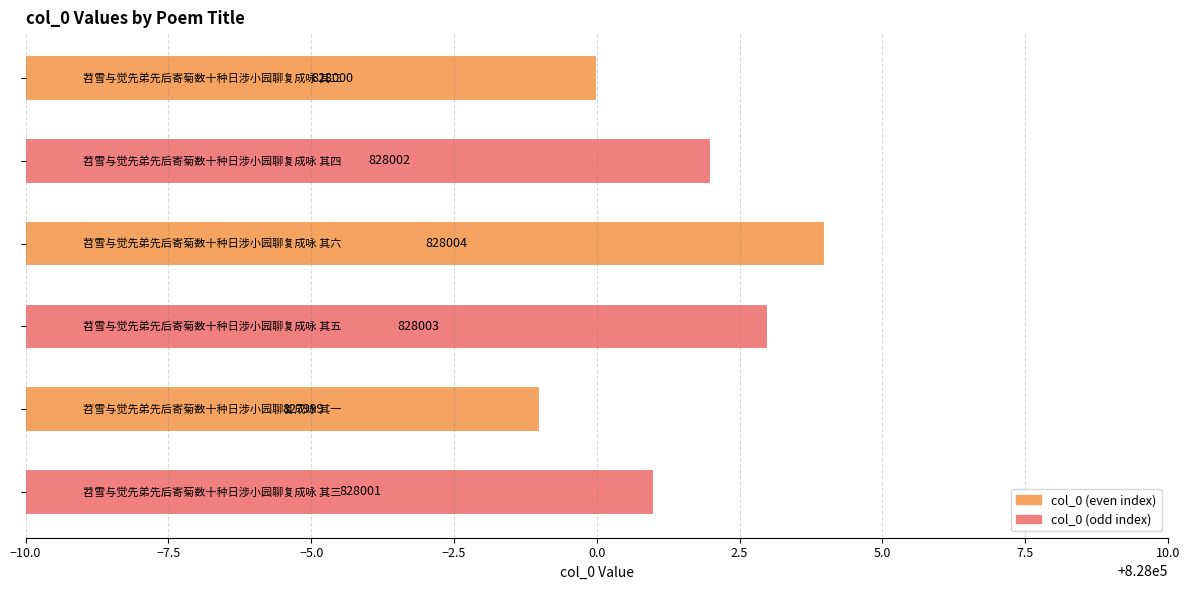

Reading bottom to top, extract all data points from this chart.

828001	827999	828003	828004	828002	828000